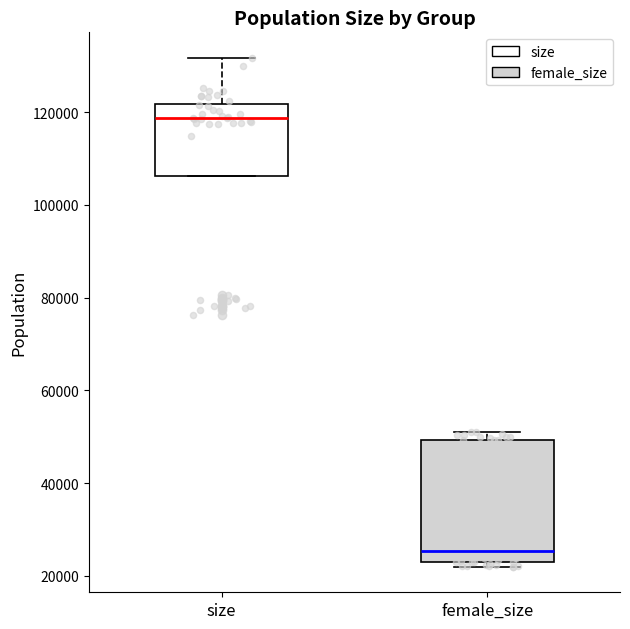

Reading left to right, read every box against the y-axis: the position of its median line, the range the box covers, and the ends of its whiskers. The values are not printed on the chart, so give them approximately, as read against the axis.

size: median 118000, box 106000 to 122000, whiskers 106000 to 132000
female_size: median 26000, box 22000 to 50000, whiskers 22000 (just below the box's lower edge) to 52000